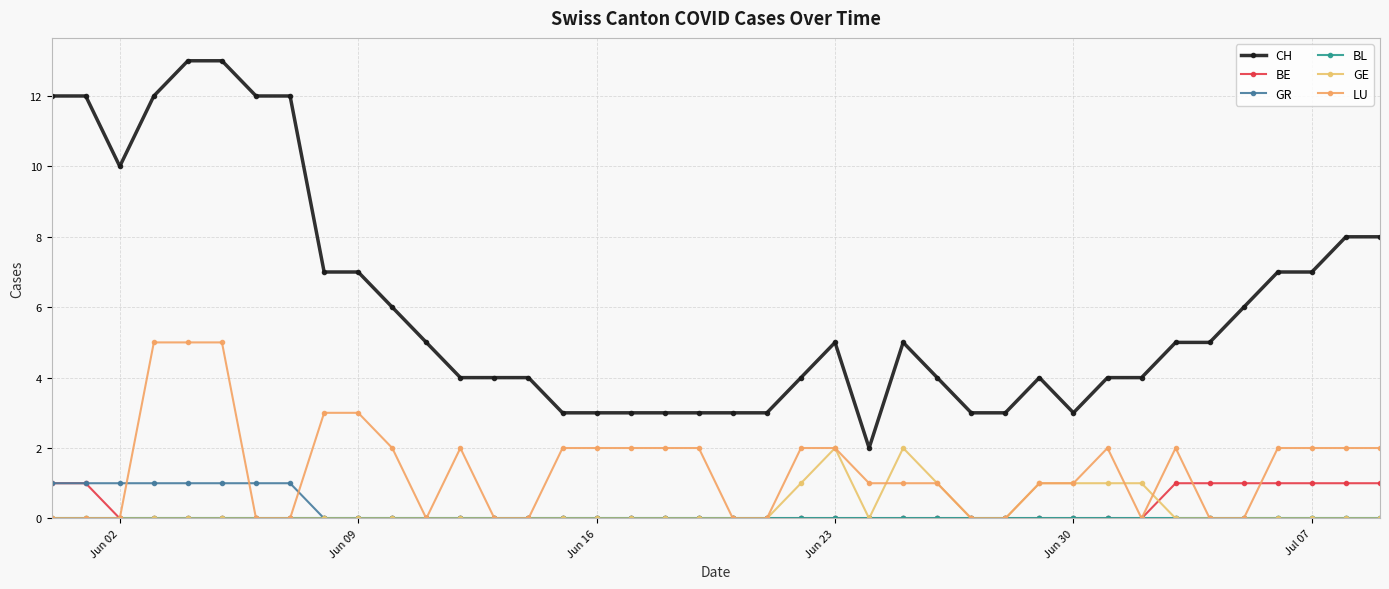

Reading left to right, what are all the values shown in this chart?

CH: 12	12	10	12	13	13	12	12	7	7	6	5	4	4	4	3	3	3	3	3	3	3	4	5	2	5	4	3	3	4	3	4	4	5	5	6	7	7	8	8
BE: 1	1	0	0	0	0	0	0	0	0	0	0	0	0	0	0	0	0	0	0	0	0	0	0	0	0	0	0	0	0	0	0	0	1	1	1	1	1	1	1
GR: 1	1	1	1	1	1	1	1	0	0	0	0	0	0	0	0	0	0	0	0	0	0	0	0	0	0	0	0	0	0	0	0	0	0	0	0	0	0	0	0
BL: 0	0	0	0	0	0	0	0	0	0	0	0	0	0	0	0	0	0	0	0	0	0	0	0	0	0	0	0	0	0	0	0	0	0	0	0	0	0	0	0
GE: 0	0	0	0	0	0	0	0	0	0	0	0	0	0	0	0	0	0	0	0	0	0	1	2	0	2	1	0	0	1	1	1	1	0	0	0	0	0	0	0
LU: 0	0	0	5	5	5	0	0	3	3	2	0	2	0	0	2	2	2	2	2	0	0	2	2	1	1	1	0	0	1	1	2	0	2	0	0	2	2	2	2